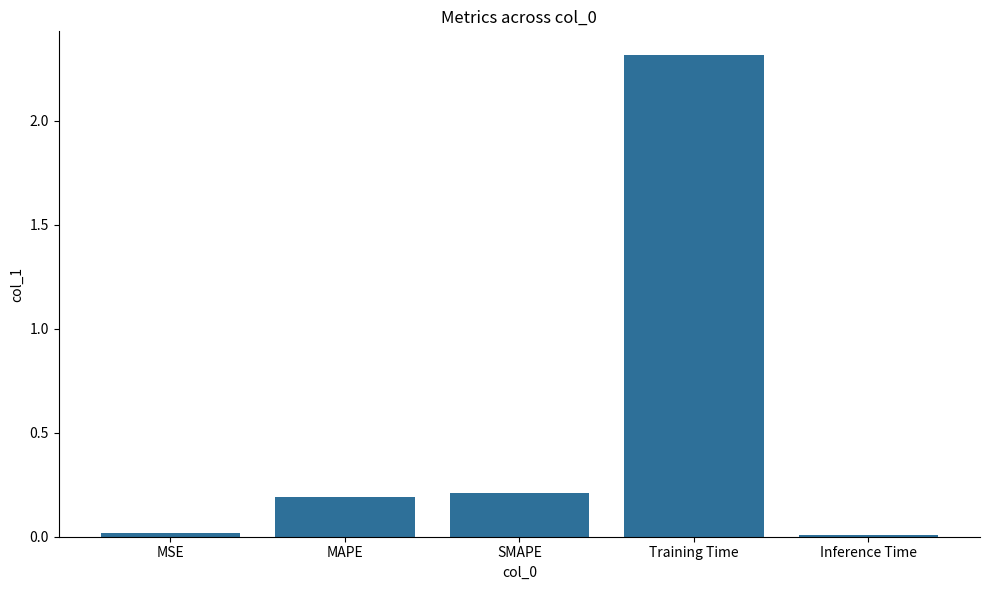

At which category does the chart reach its peak across all series?

Training Time